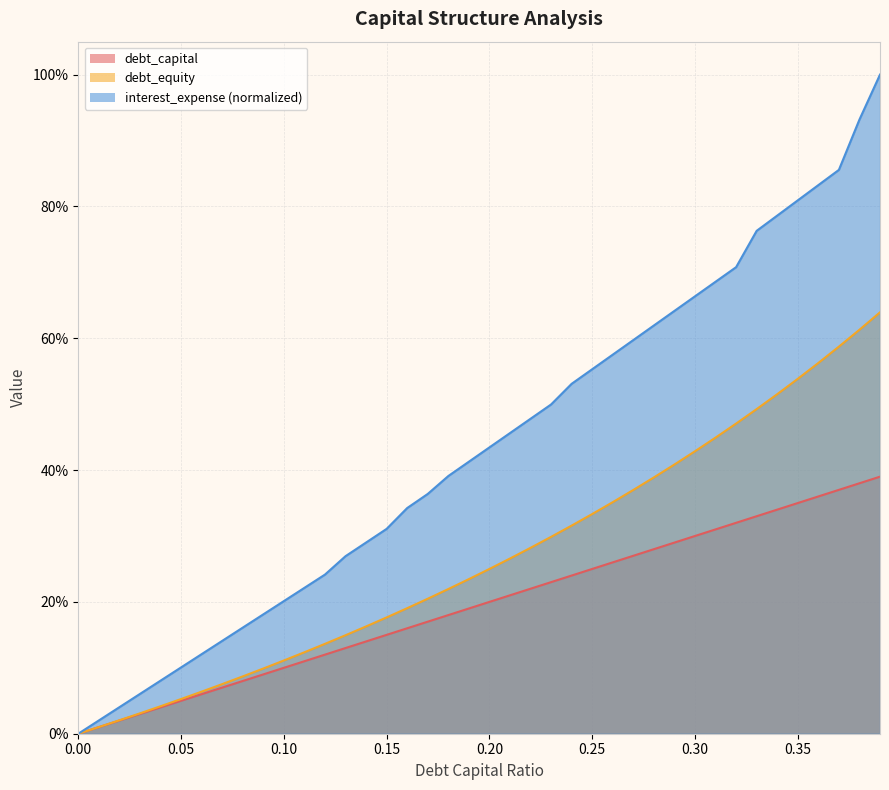

At which category is the sum across all series the highest?

0.39